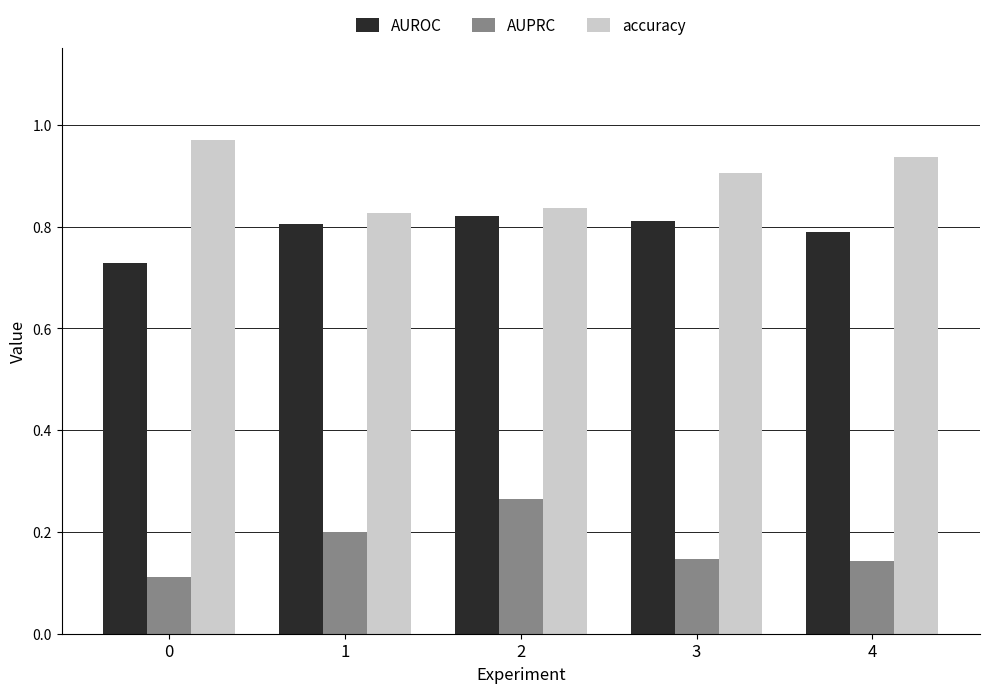

What are all the series names shown in the legend?

AUROC, AUPRC, accuracy